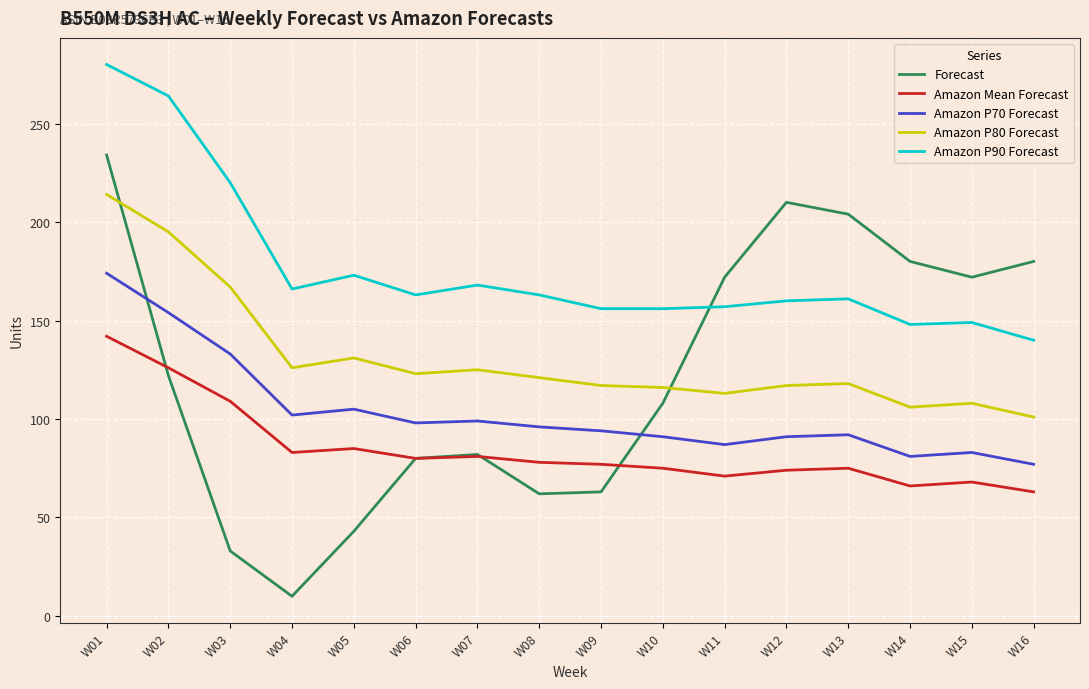

True or false: Amazon Mean Forecast and Amazon P70 Forecast cross at least once.

False